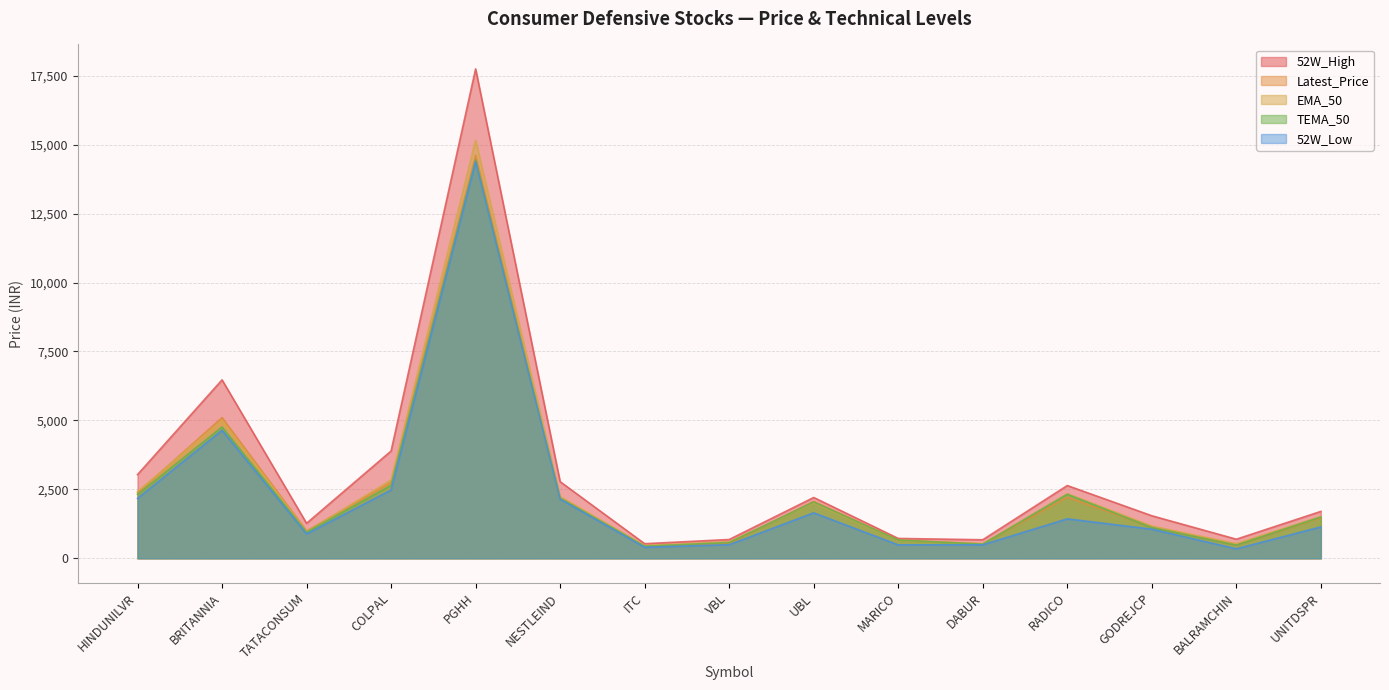

True or false: 52W_High and EMA_50 cross at least once.

False